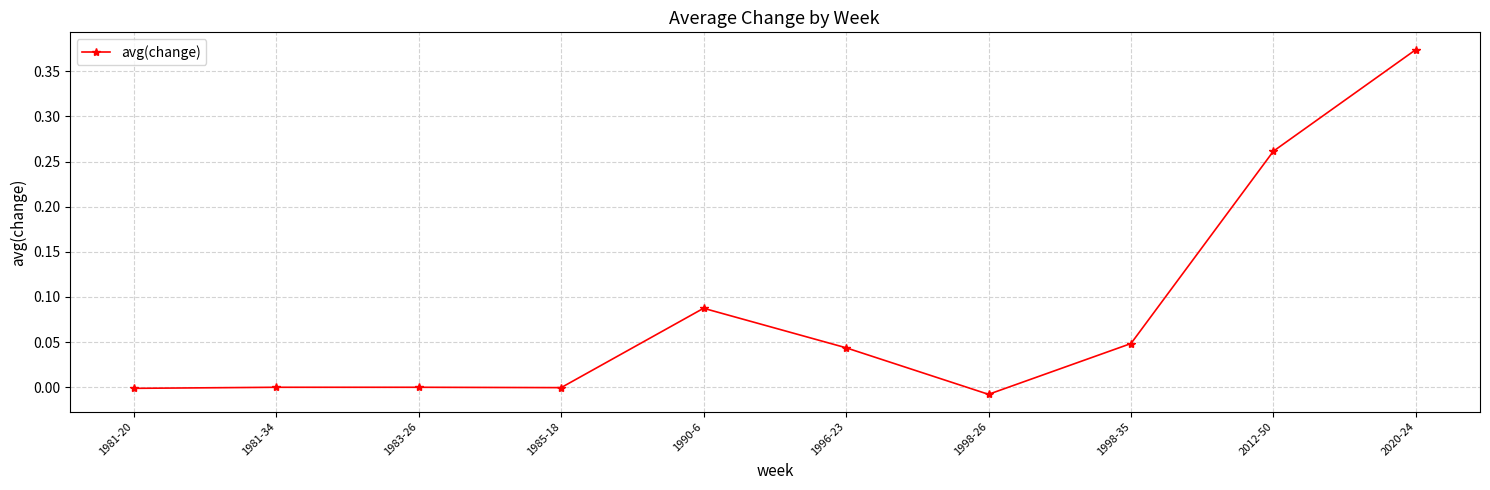

How many lines are shown in the chart?

1